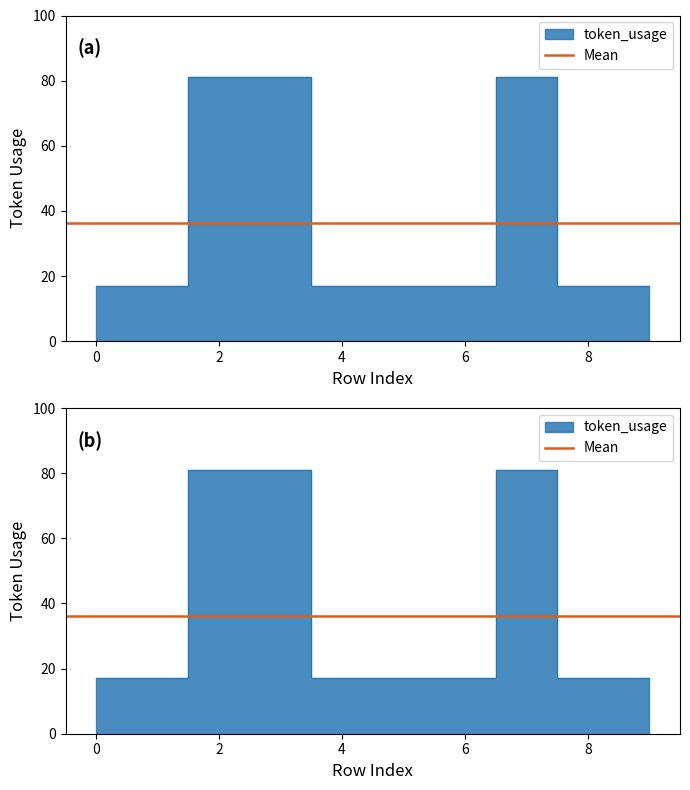

What is the greatest value displayed?

81